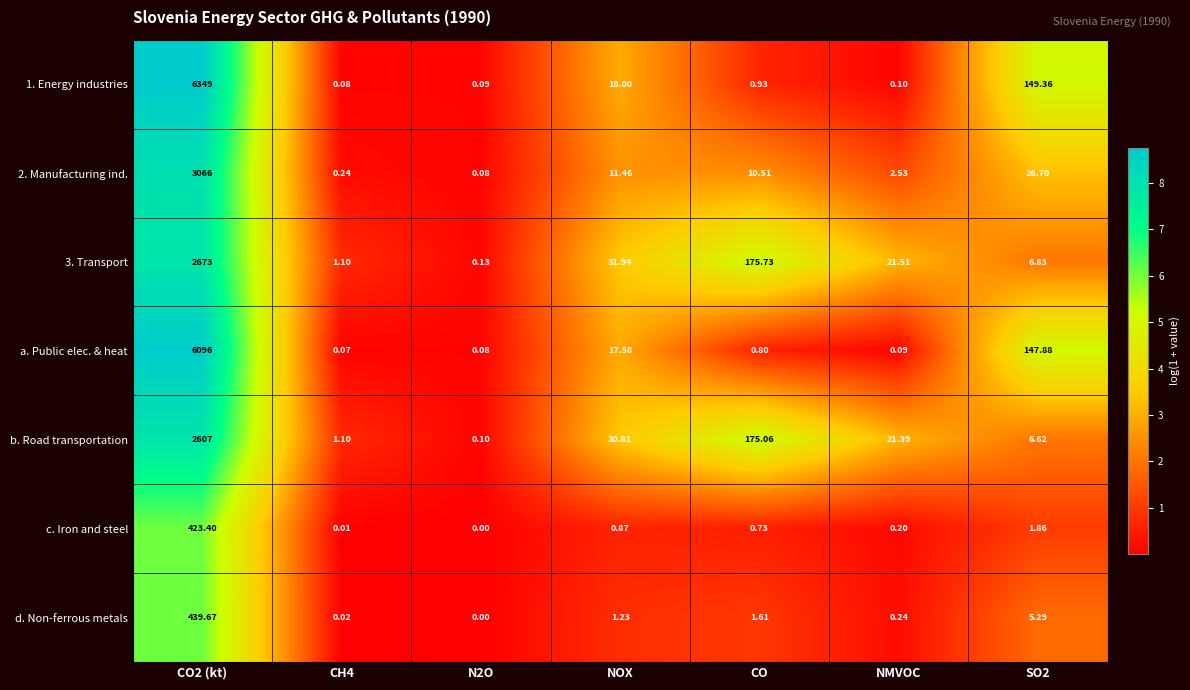

At which category is the sum across all series the highest?

CO2 (kt)